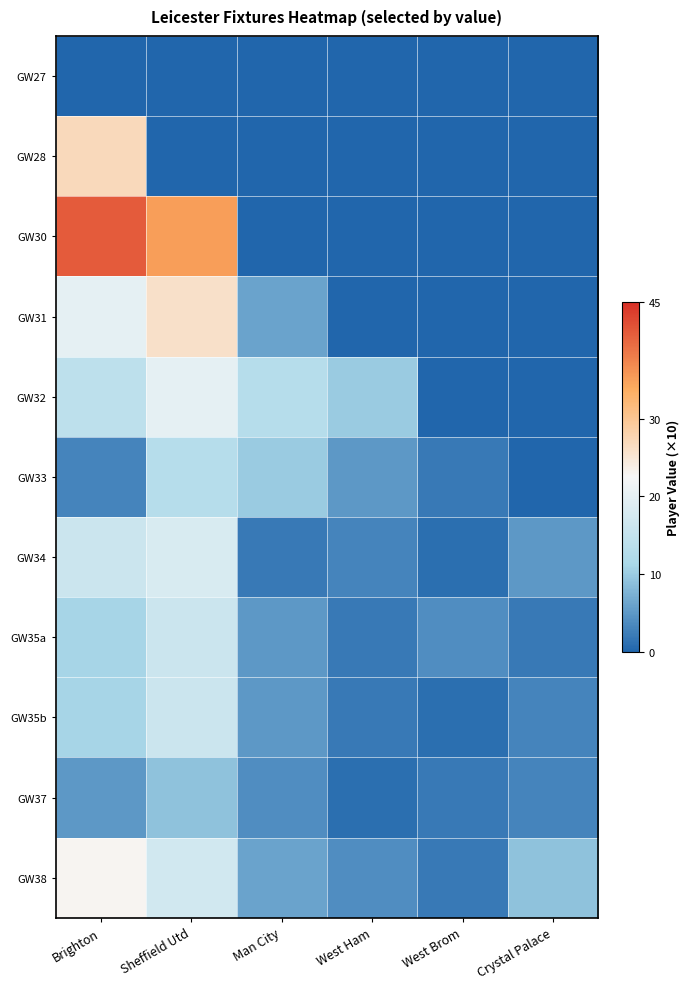

Which series has the largest range (max minus min)?

GW30